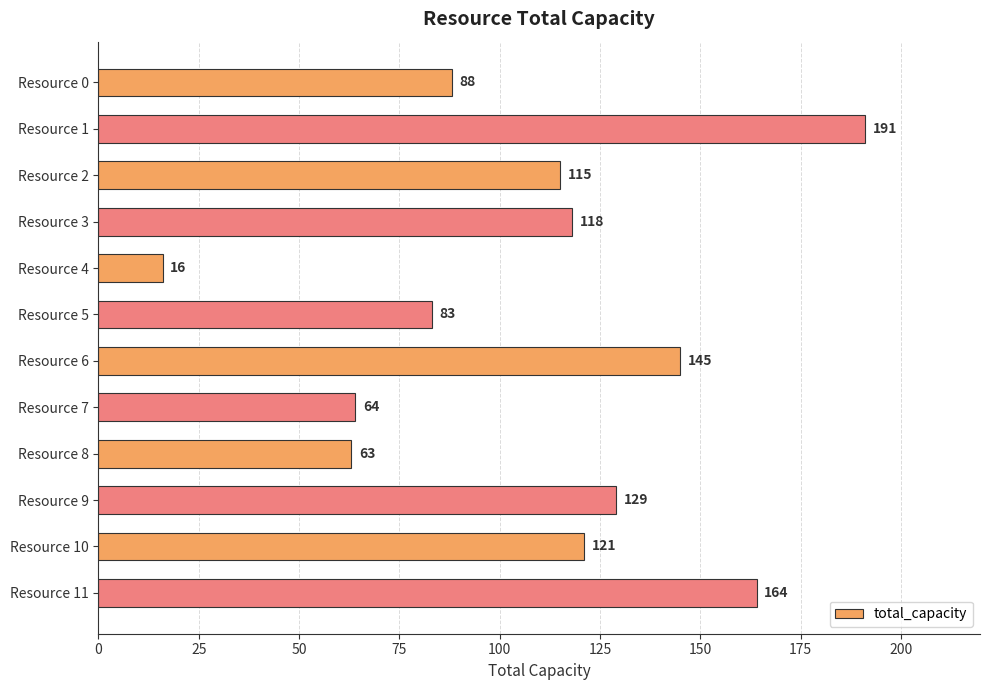

List the labels in order of value, largest first.

Resource 1, Resource 11, Resource 6, Resource 9, Resource 10, Resource 3, Resource 2, Resource 0, Resource 5, Resource 7, Resource 8, Resource 4